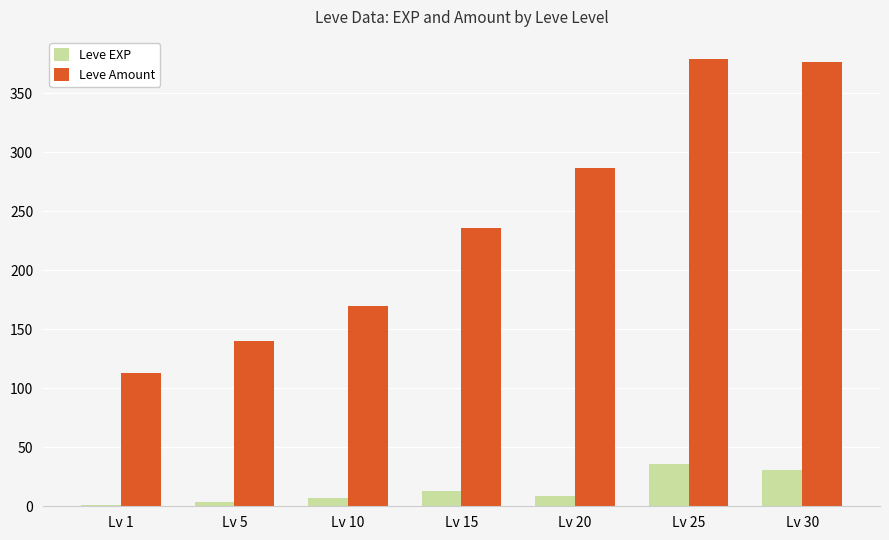

What is the average value of the Leve Amount series?

243